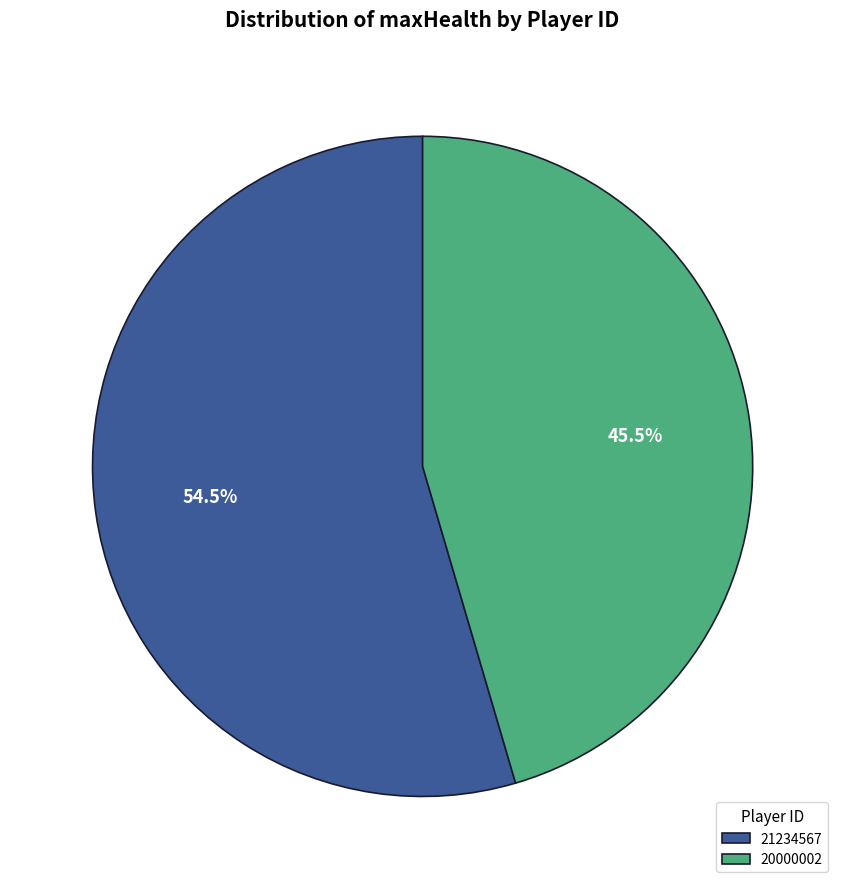

What is the ratio of the value at 21234567 to the value at 20000002?

1.2